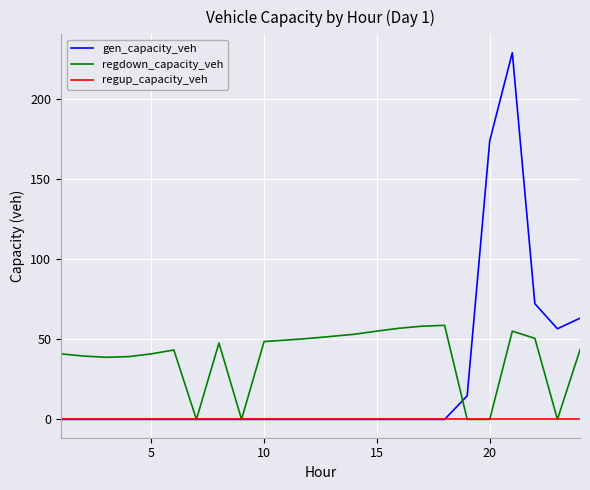

Which series has the largest range (max minus min)?

gen_capacity_veh